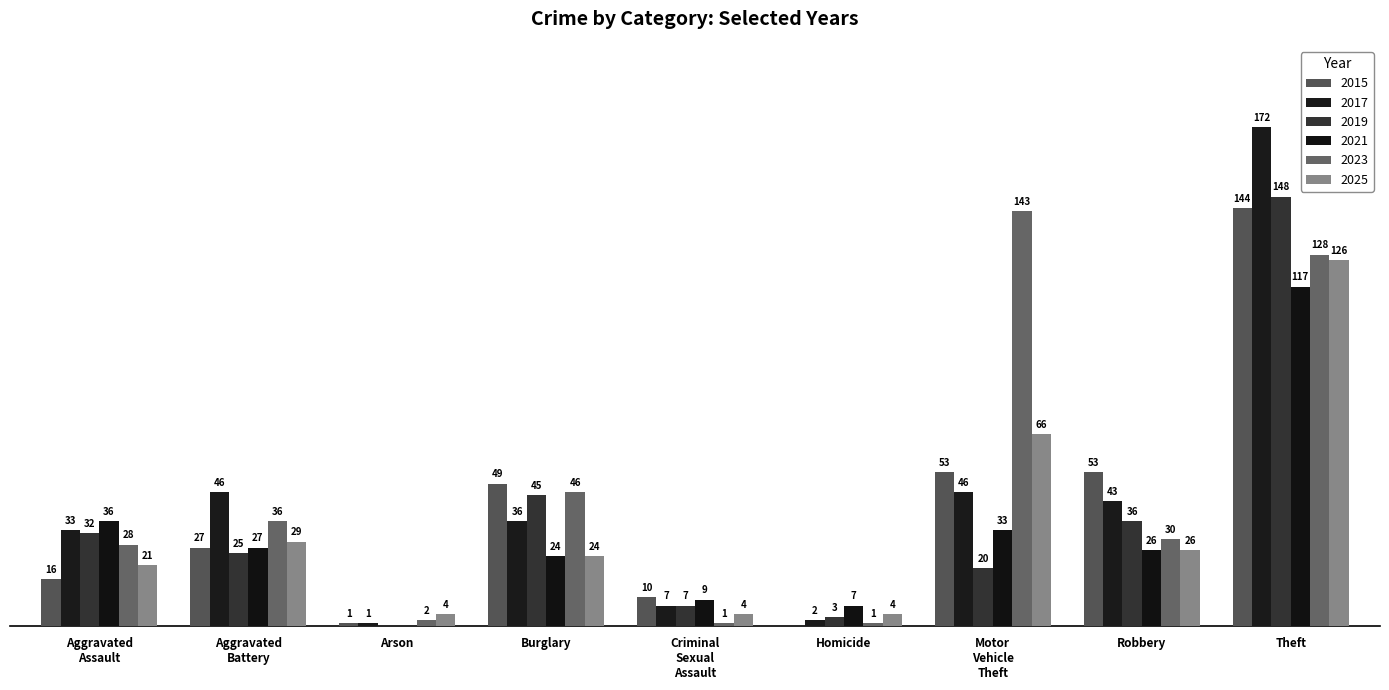

The 2019 series shows 1 at Homicide. True or false?

False